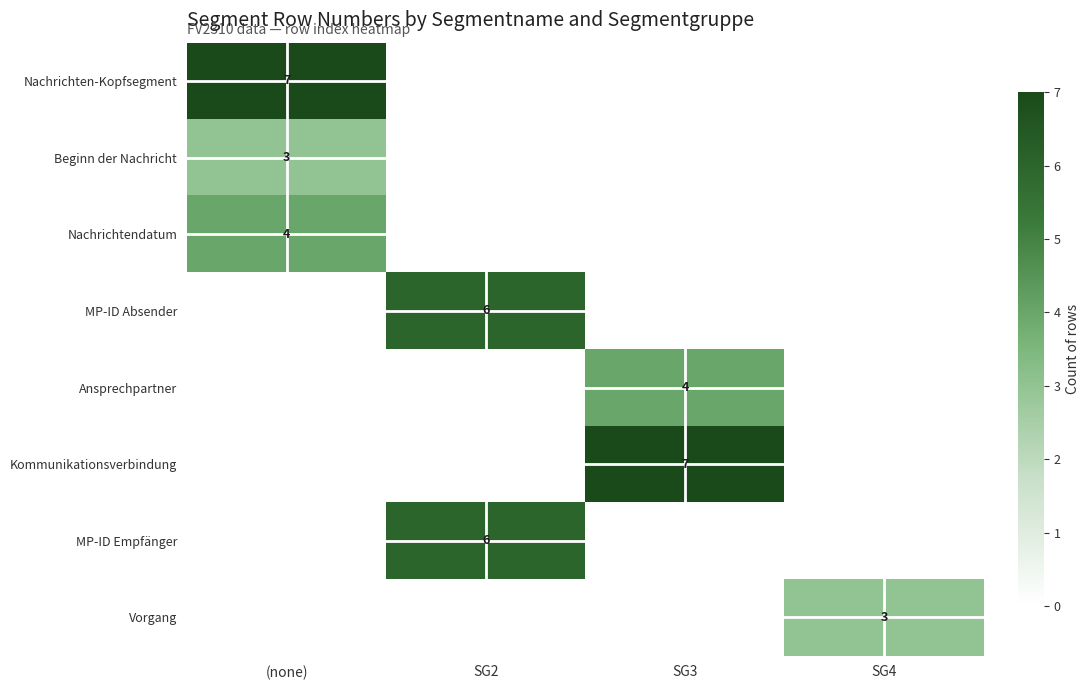

What is the total value across all series at SG2?

12